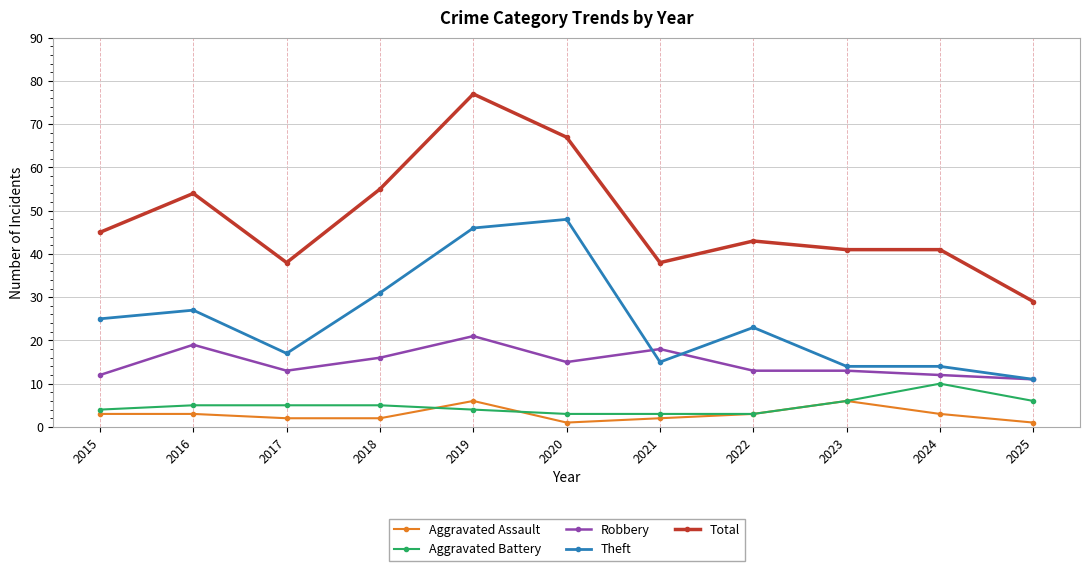

How many Robbery values are between 12 and 18?

8